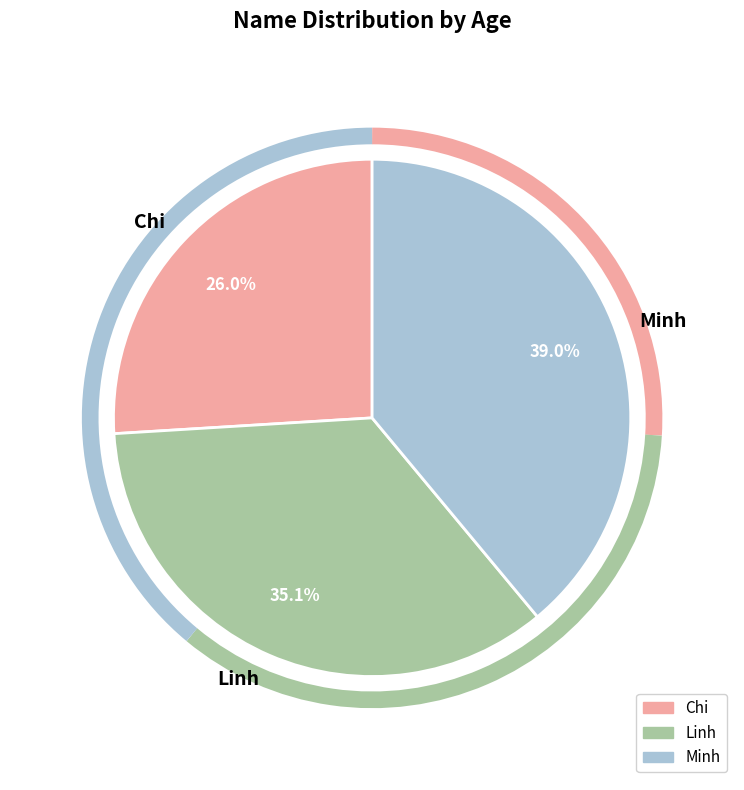

What percentage is NOT represented by Minh?

61.0%